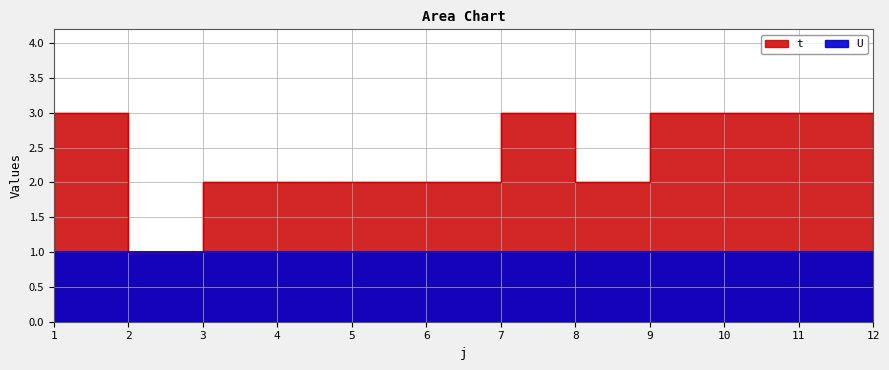

Does the chart have visible grid lines?

Yes